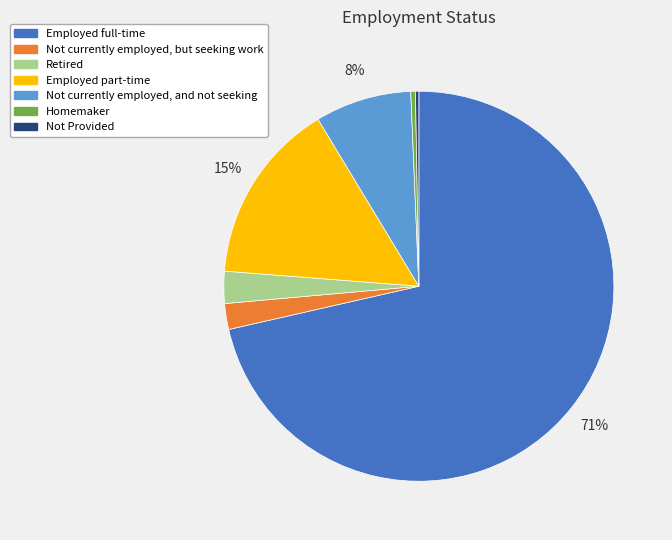

Is there a majority slice in this chart?

Yes